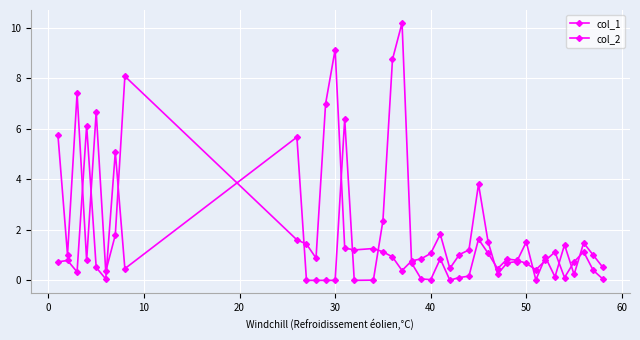

Is this an area chart (filled region under the line)?

No